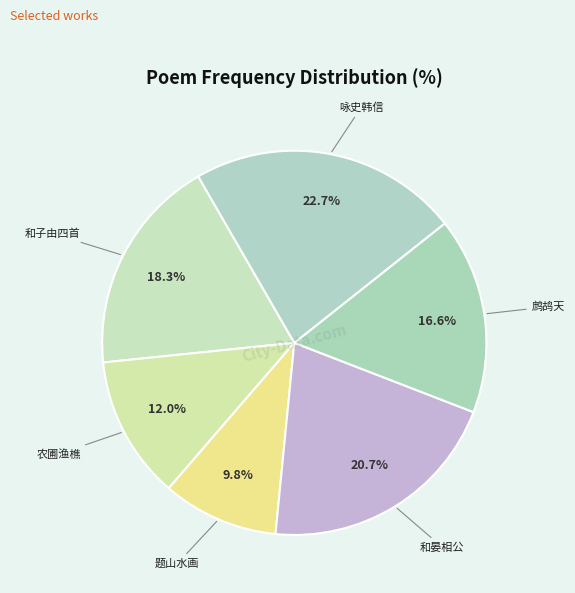

Which slice is the largest?

咏史 其一 韩信